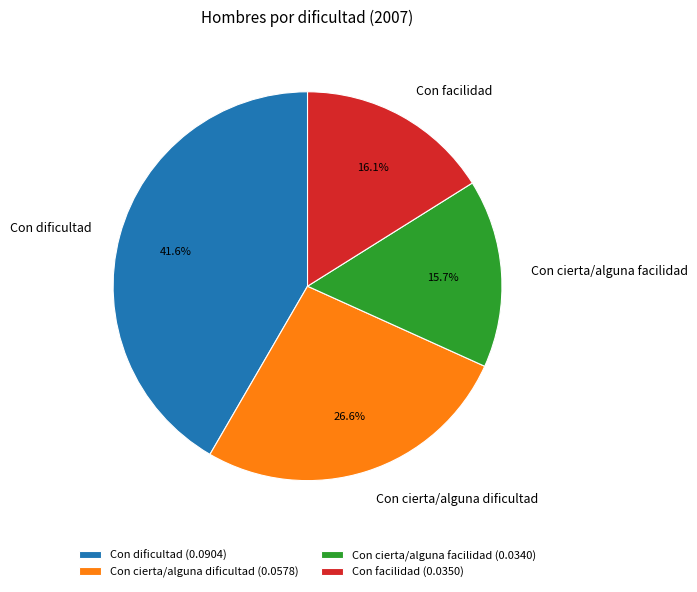

Does any single category account for the majority?

No